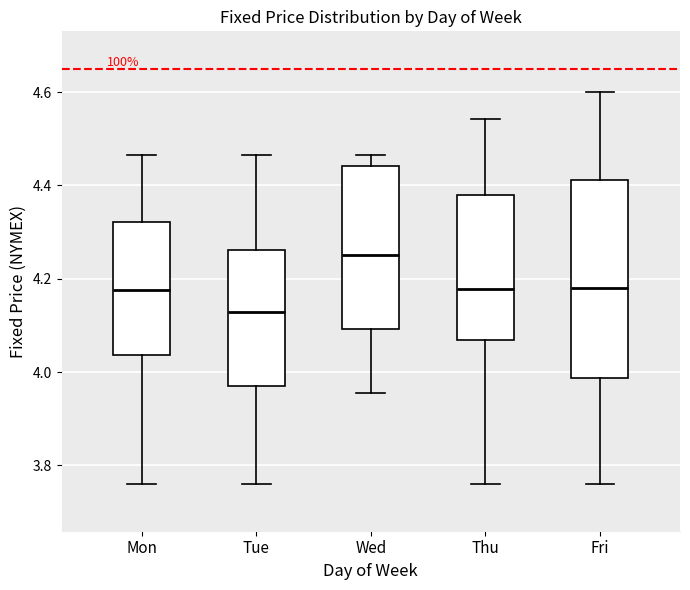

Comparing the boxes themselves (not the whiskers), which one is the tallest?

Fri